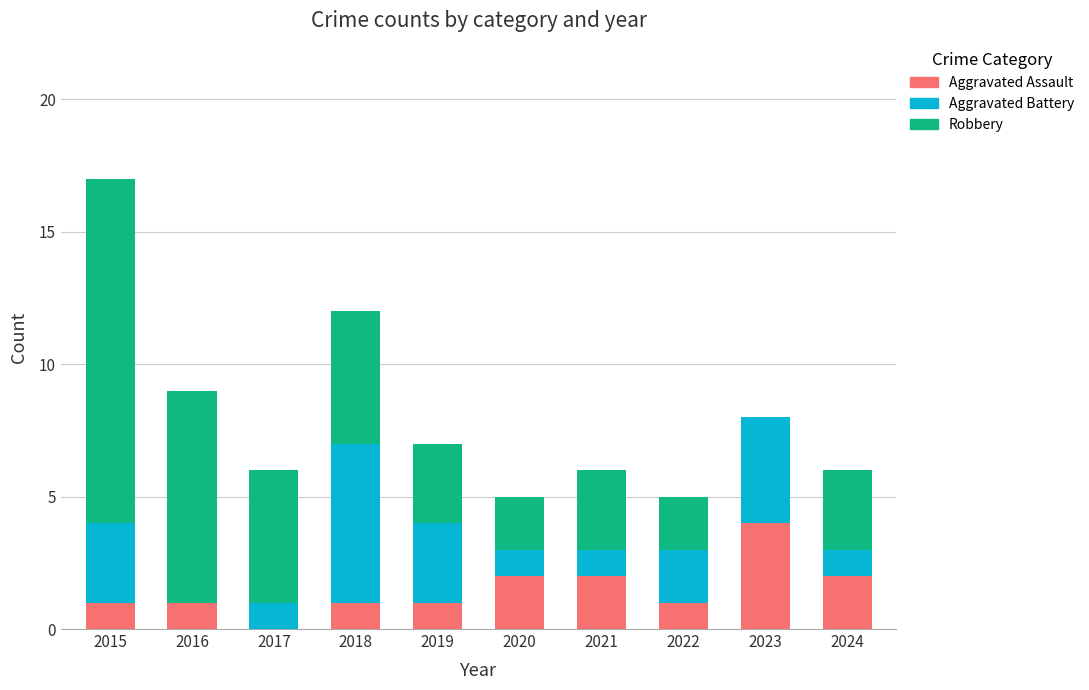

Is it true that Aggravated Assault equals 2 at 2023?

False